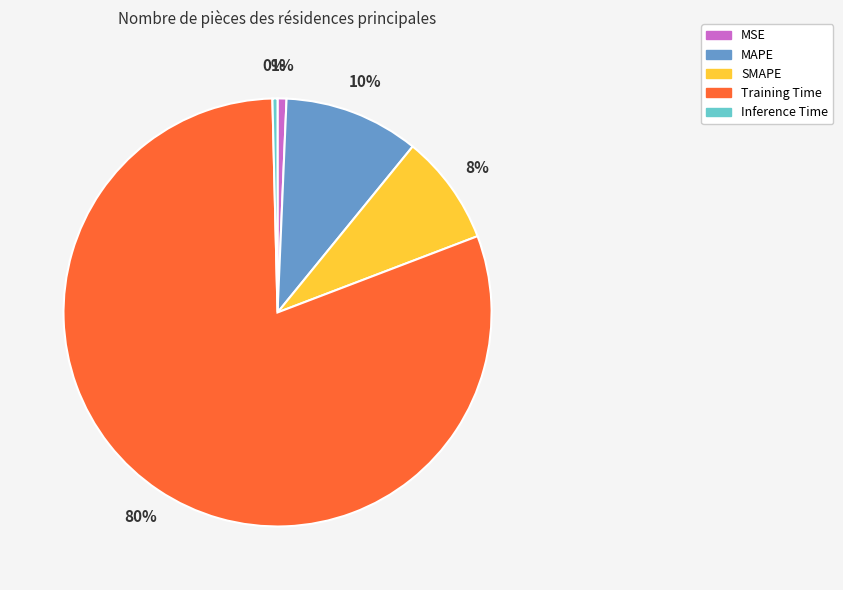

Does Training Time represent more than half of the total?

Yes